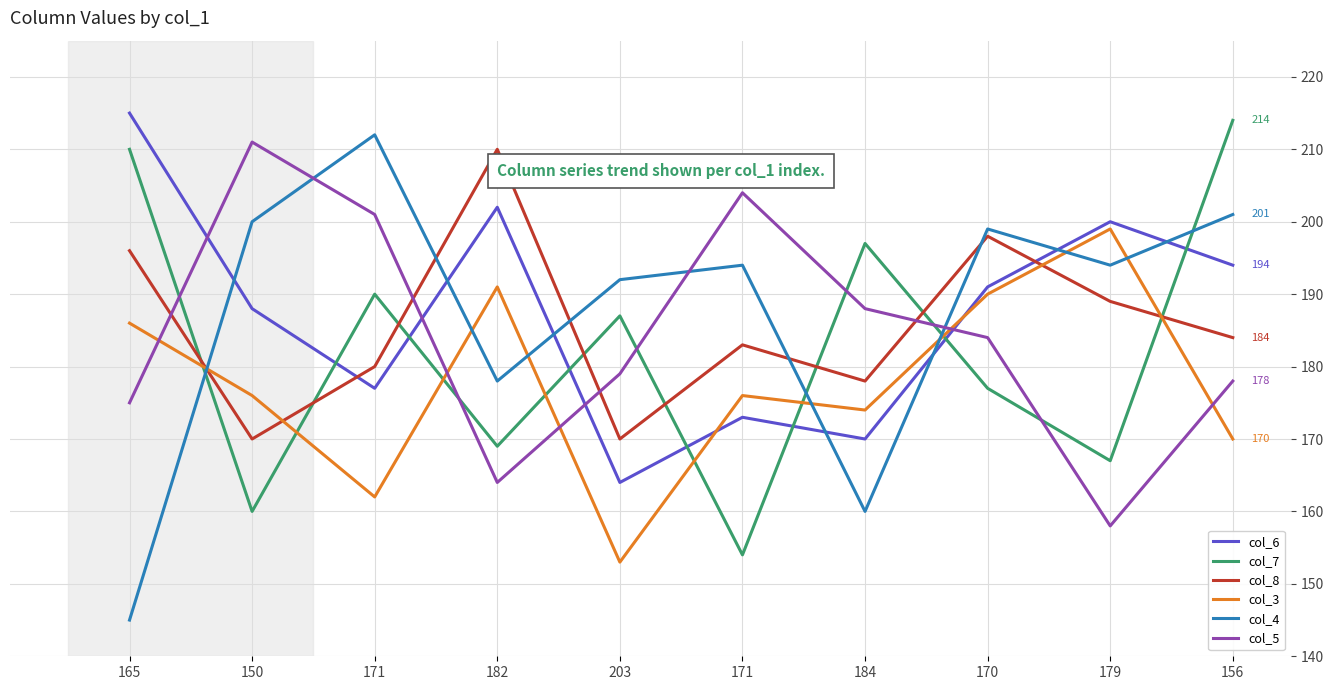

Does the chart have visible grid lines?

Yes